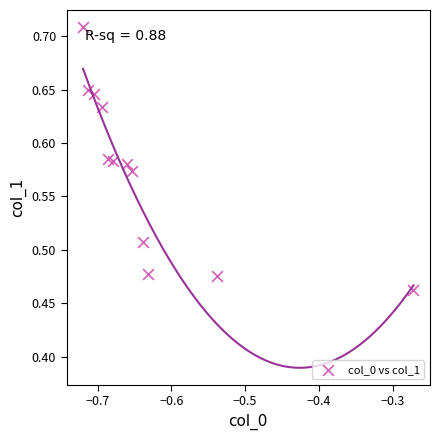

What is the average X value?

-0.6